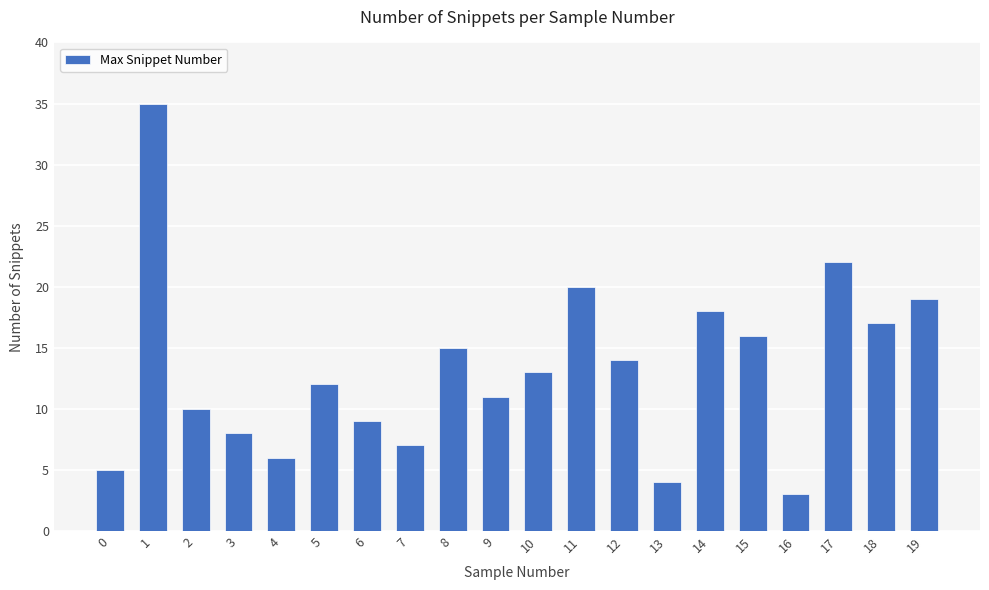

Reading left to right, transcribe all the data shown in this chart.

0=5	1=35	2=10	3=8	4=6	5=12	6=9	7=7	8=15	9=11	10=13	11=20	12=14	13=4	14=18	15=16	16=3	17=22	18=17	19=19